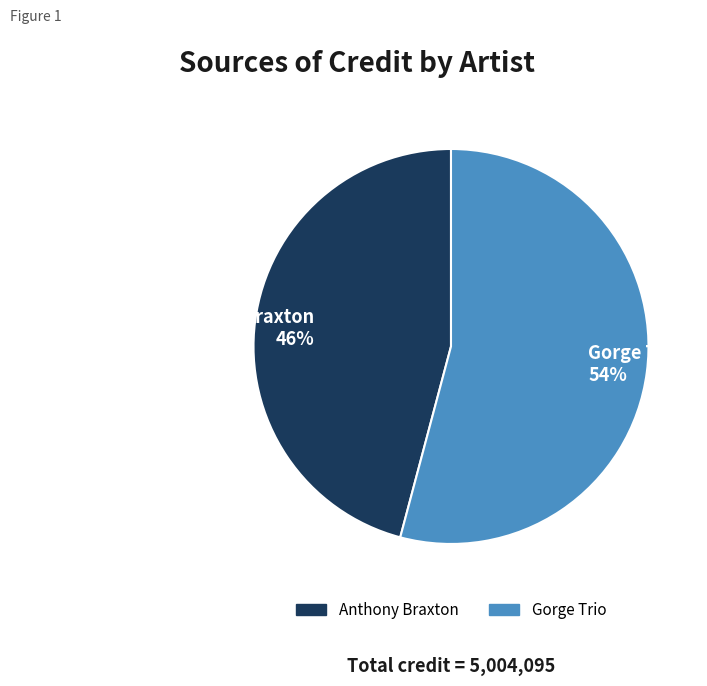

To the nearest percent, what is the average slice percentage?

50%